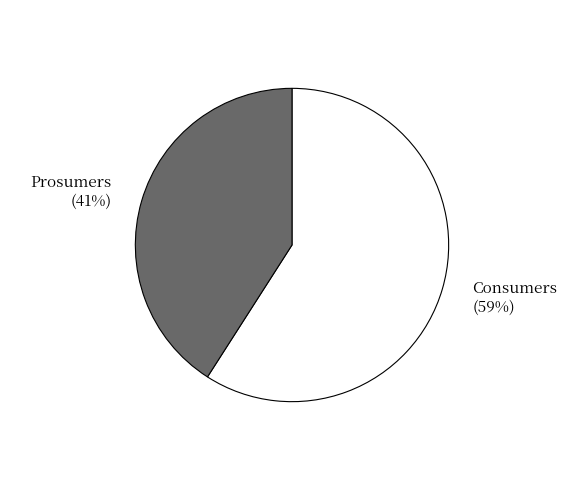

The Consumers slice represents 59% of the pie. True or false?

True